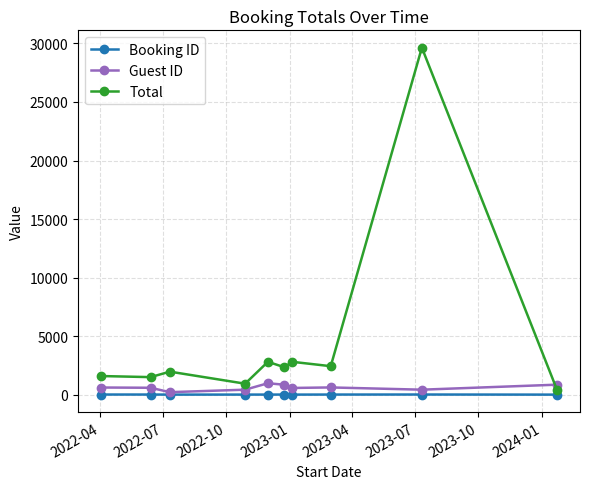

Which series has the largest total across all categories?

Total